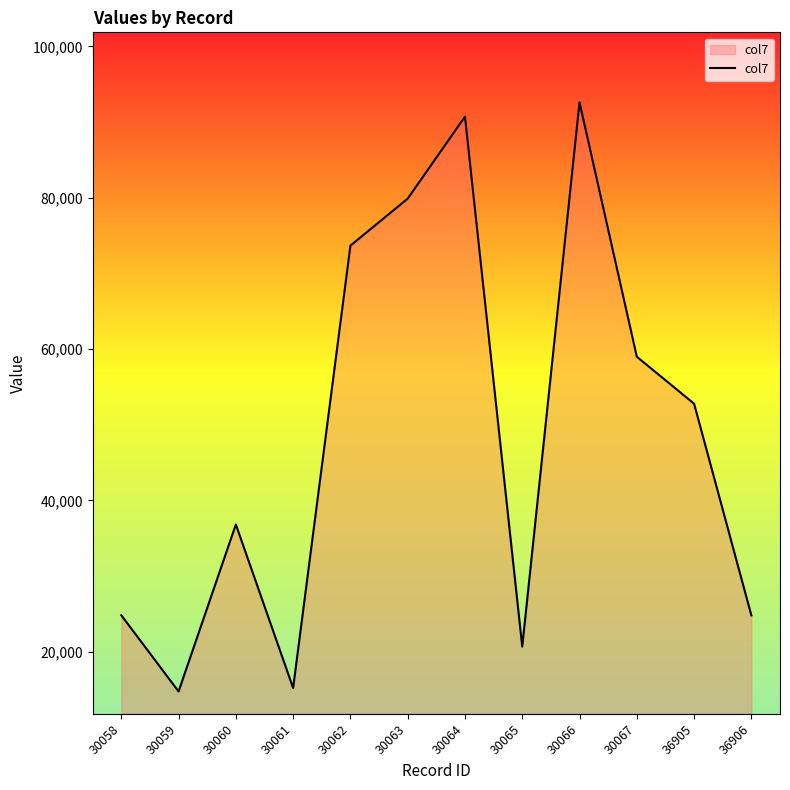

What is the maximum value shown in the chart?

92591